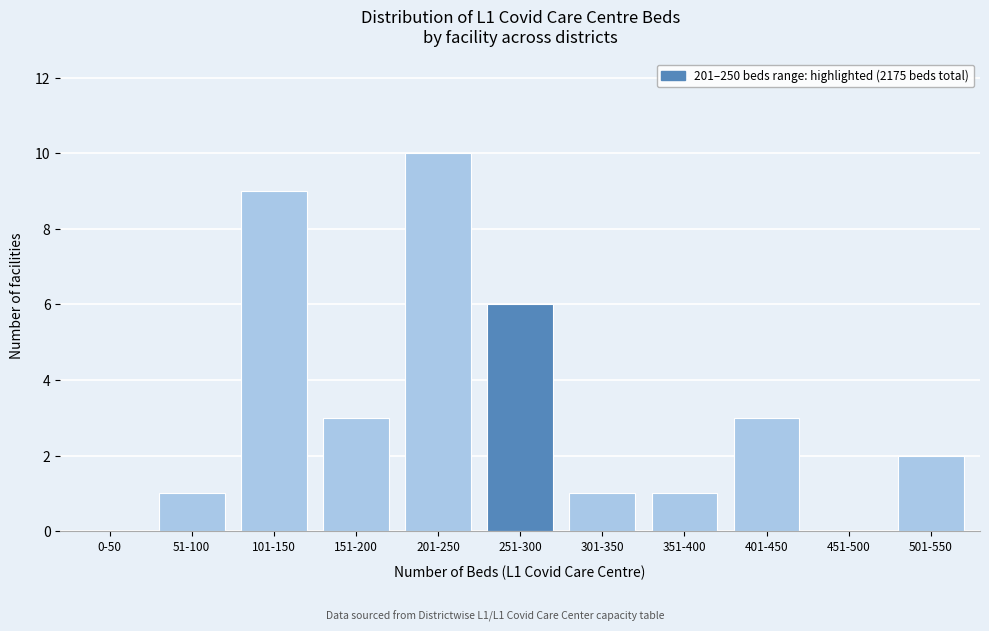

Reading left to right, transcribe all the data shown in this chart.

0-50=0	51-100=1	101-150=9	151-200=3	201-250=10	251-300=6	301-350=1	351-400=1	401-450=3	451-500=0	501-550=2